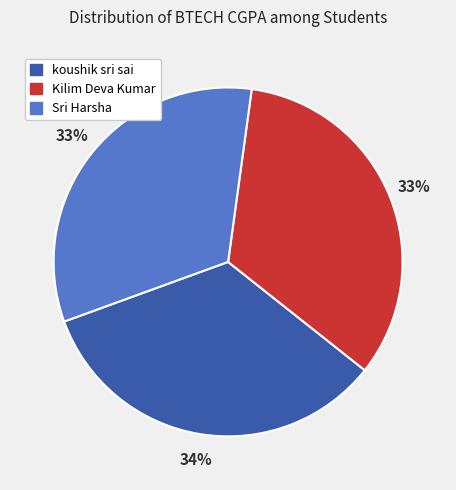

To the nearest percent, what is the combined percentage of koushik sri sai and Sri Harsha?

67%